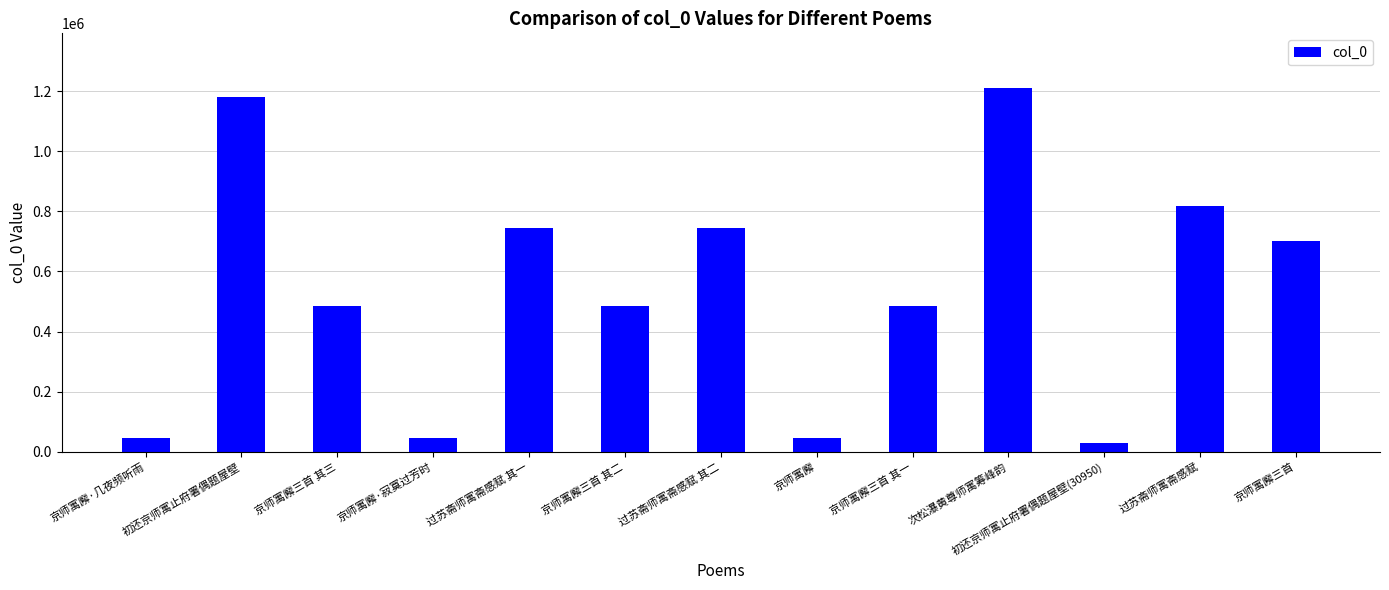

Does the chart contain stacked bars?

No